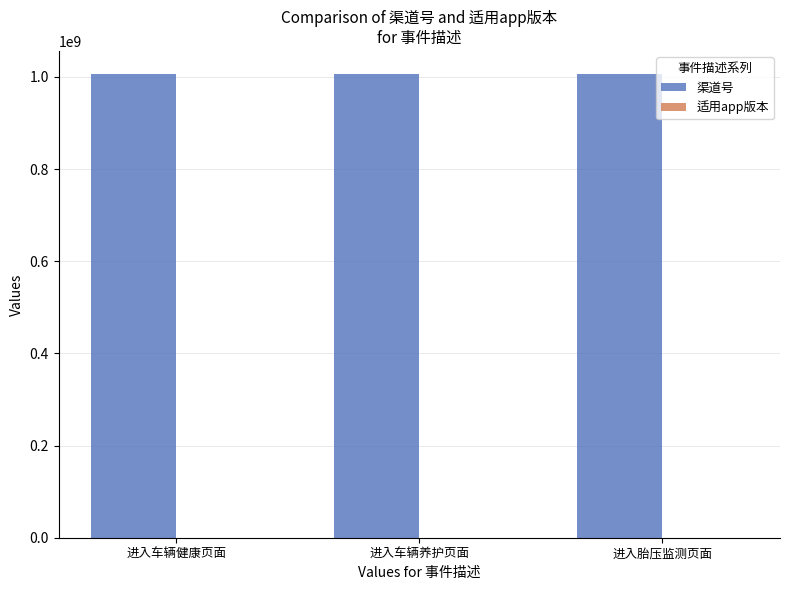

Count the number of data series in this chart.

2